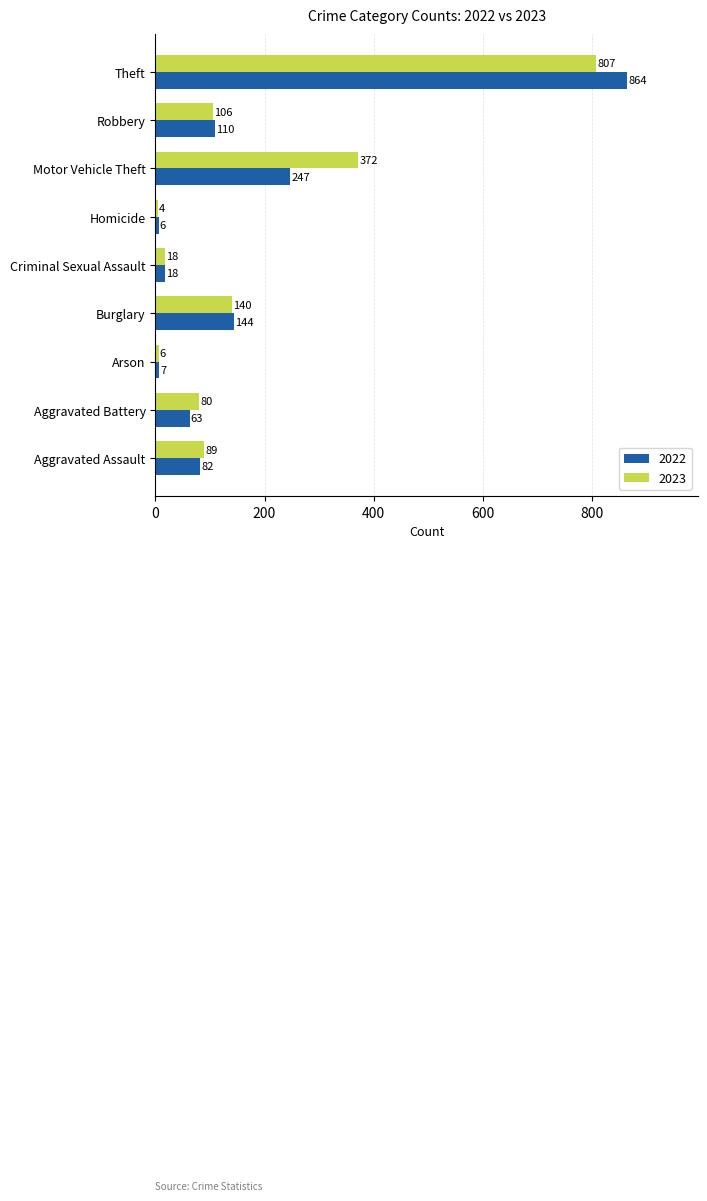

What is the difference between the highest and lowest values at Motor Vehicle Theft?

125